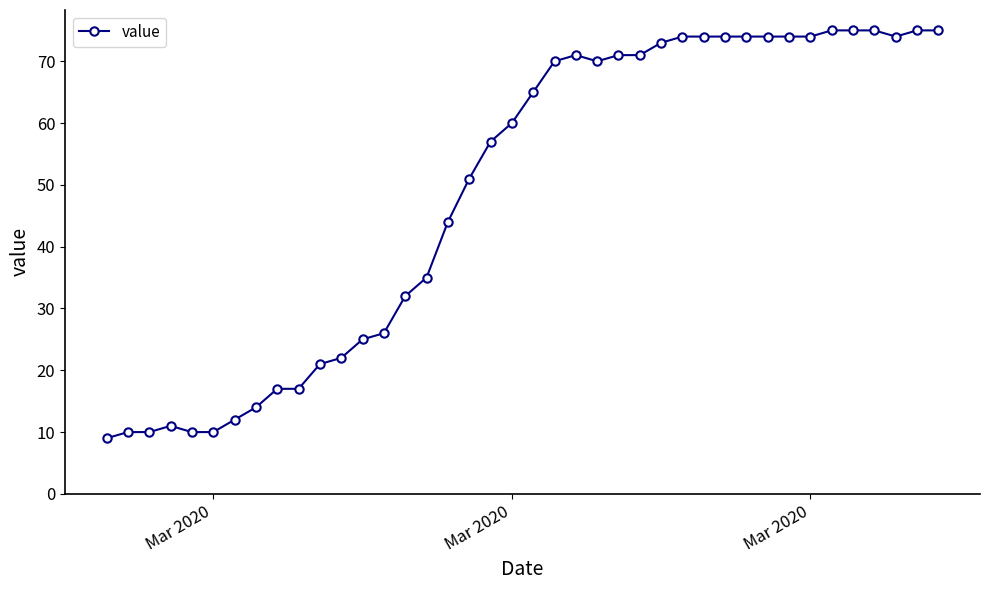

What is the average value?

49